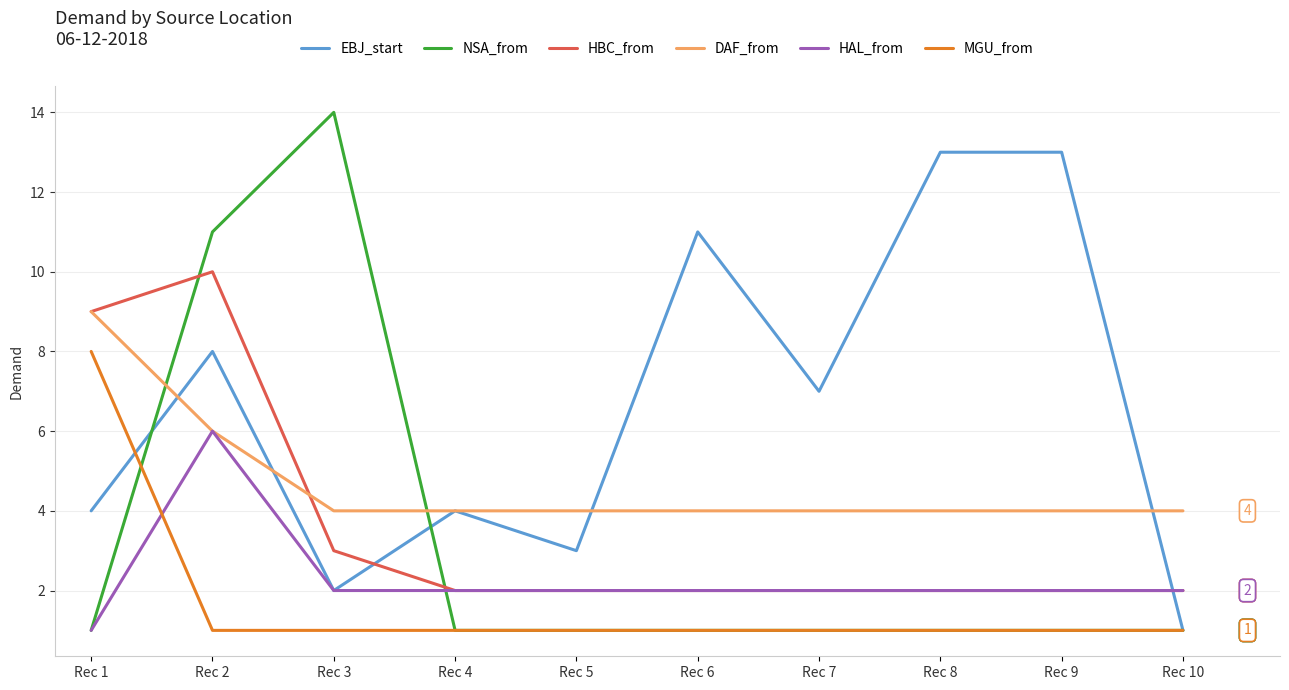

Is the value of MGU_from at Rec 7 greater than the value of HBC_from at Rec 8?

No